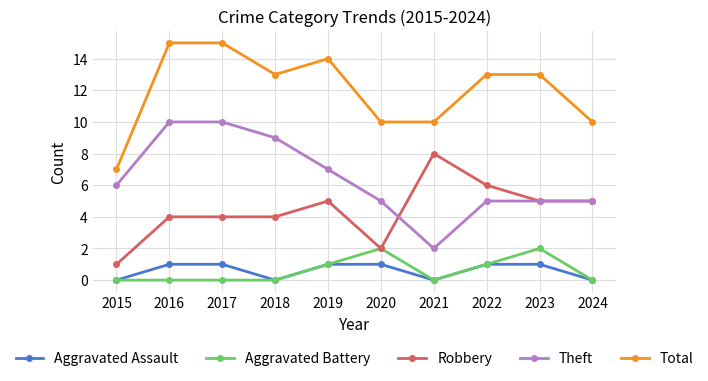

Rank the series at 2017 from highest to lowest value.

Total, Theft, Robbery, Aggravated Assault, Aggravated Battery